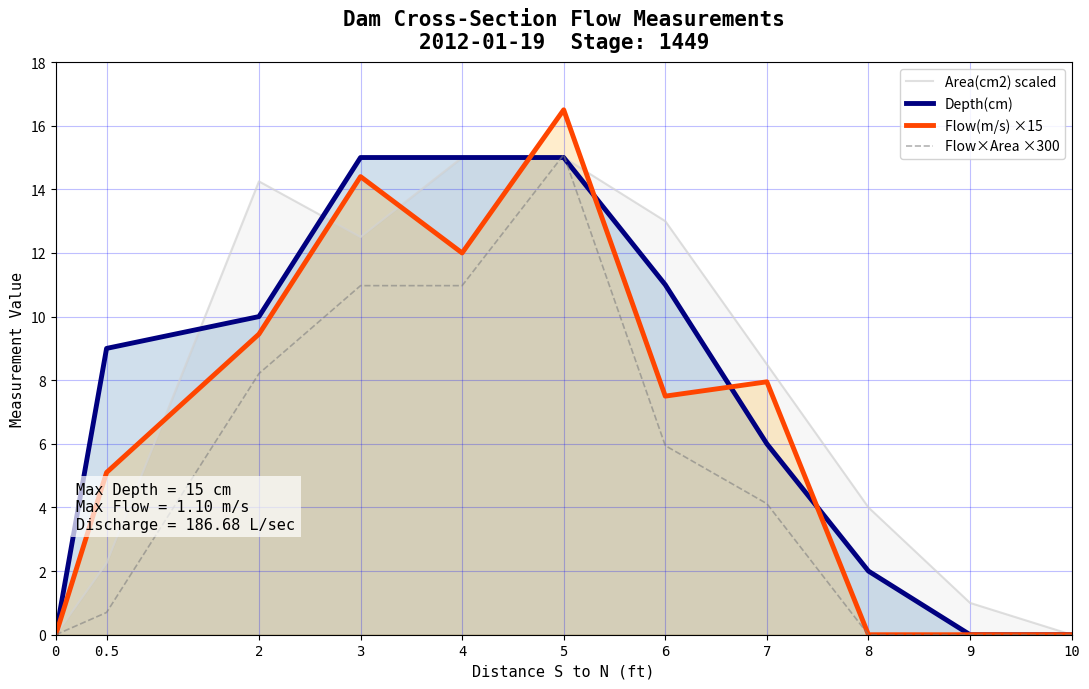

What is the label of the 5th point from the left?

4